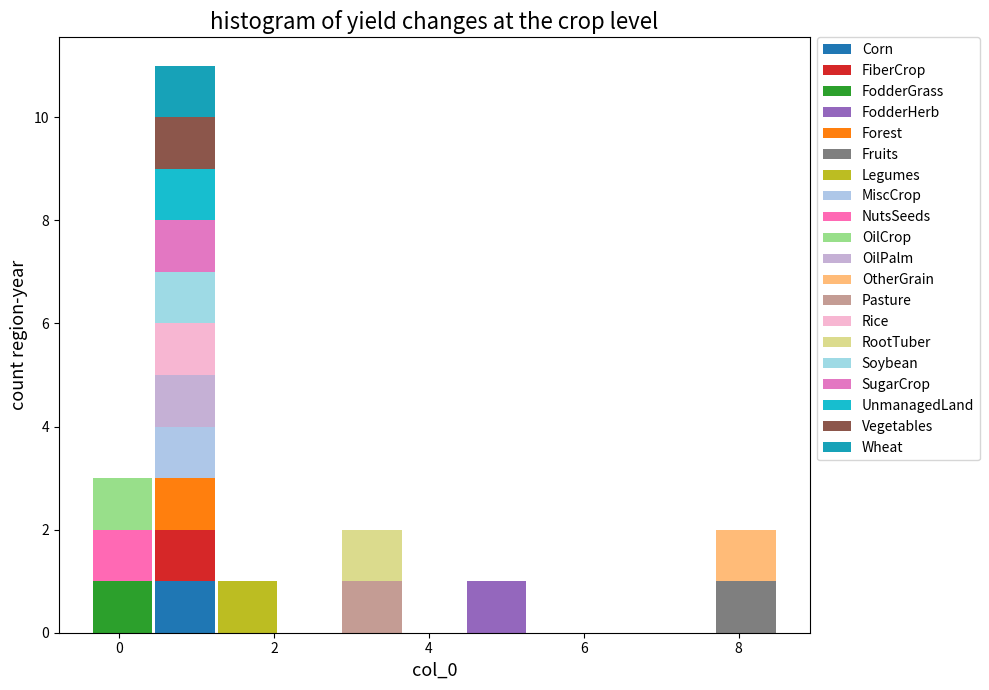

What is the total height of the stacked bar covering 1.2 to 2.0 on the x-axis? Neither the bar edges nor the heights are printed on the chart, so give them approximately, as read against the axes.

1